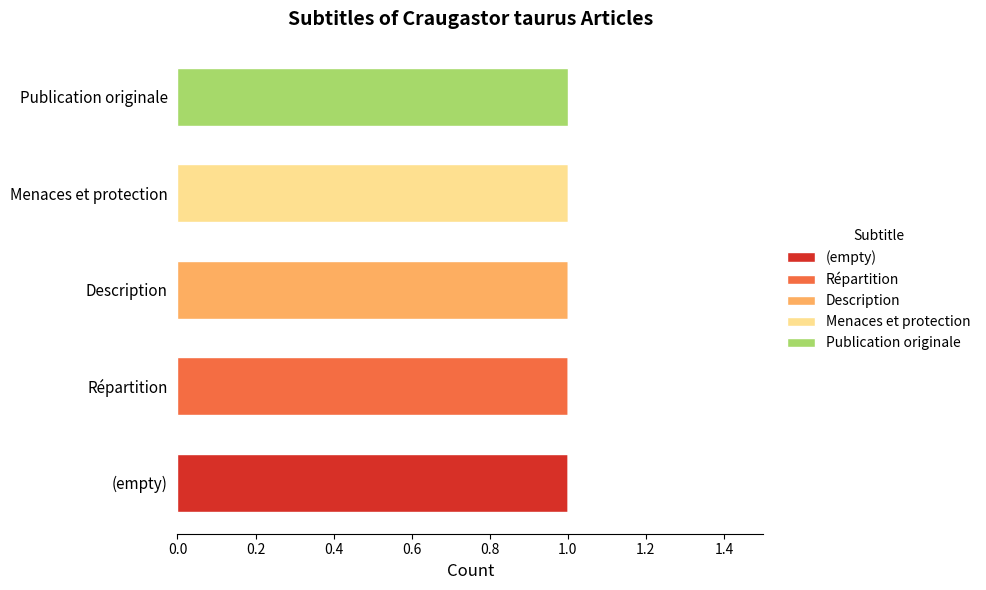

Which category has the highest value in the (empty) series?

(empty)